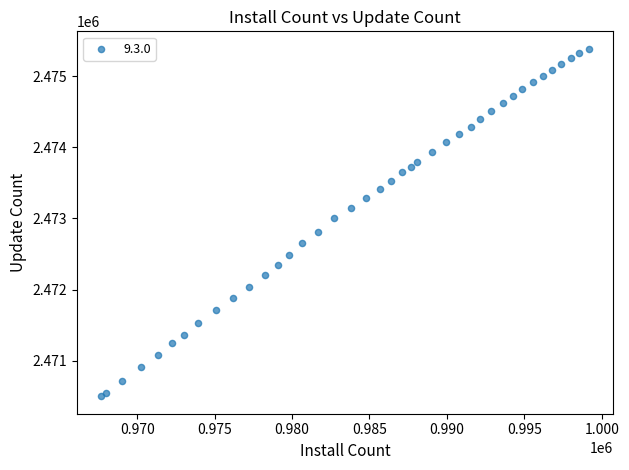

What Y value in the scatter plot is closest to 2472942?

2473001